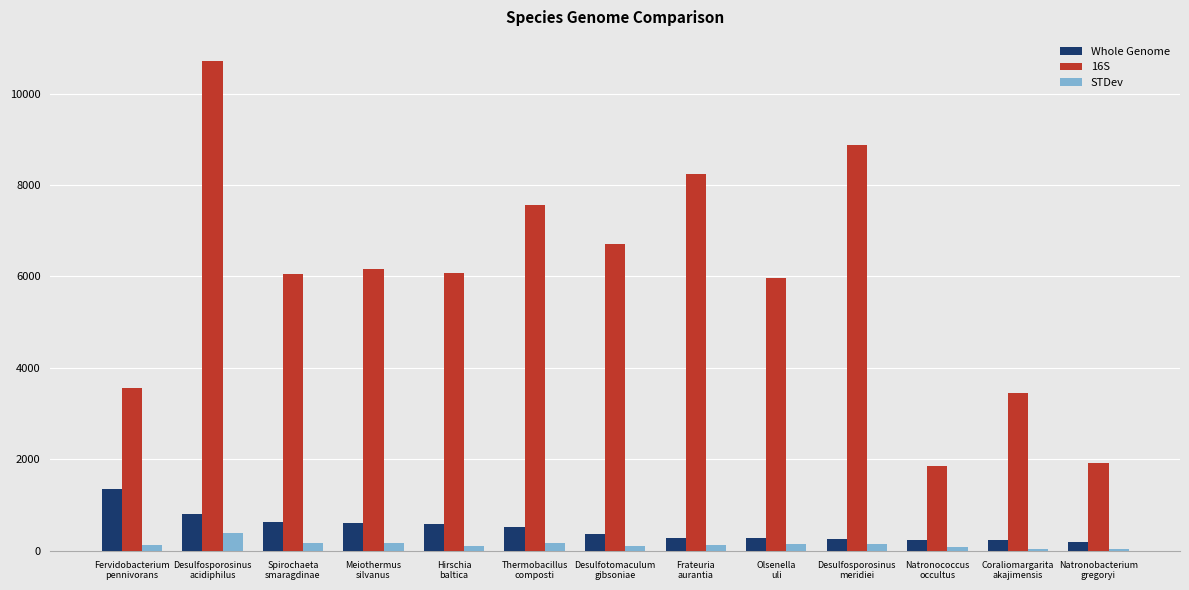

What position from the left is Hirschia
baltica?

5